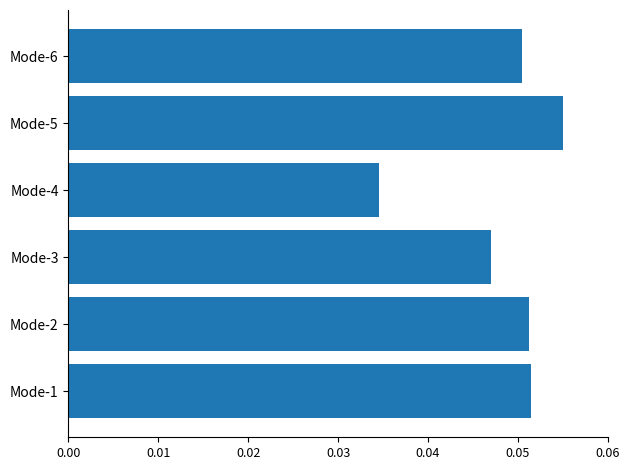

How many bars are there in total?

6